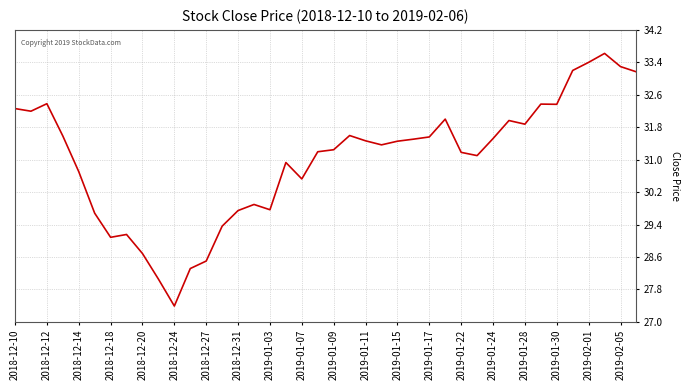

What is the difference between the maximum and minimum values?

6.2